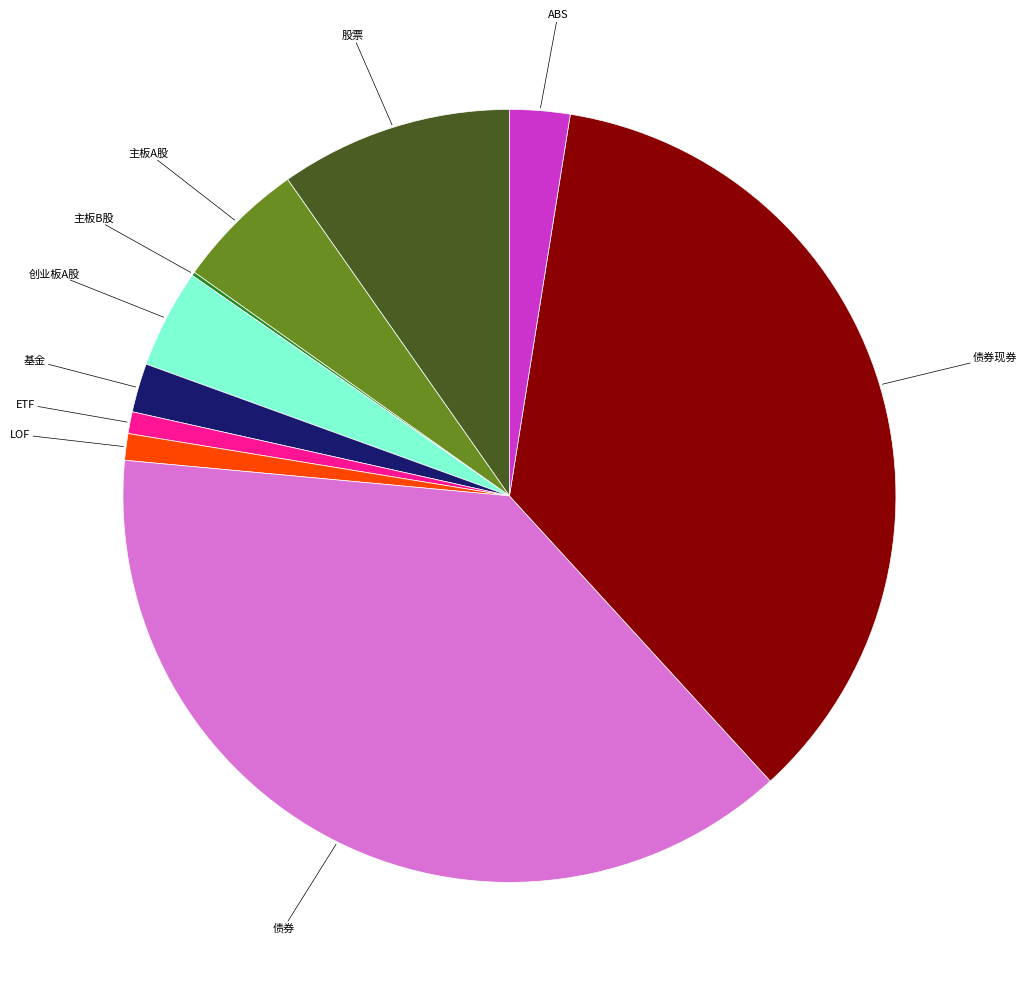

Which has a higher value, 股票 or ABS?

股票